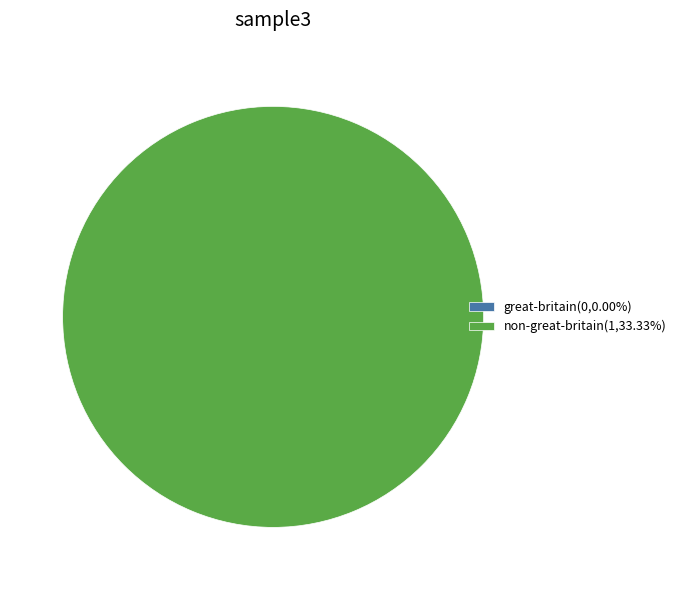

What is the total percentage of great-britain and non-great-britain?

100.0%